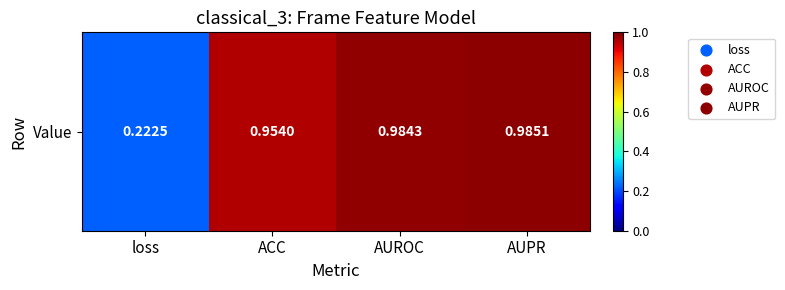

At which category does the chart reach its peak across all series?

AUPR